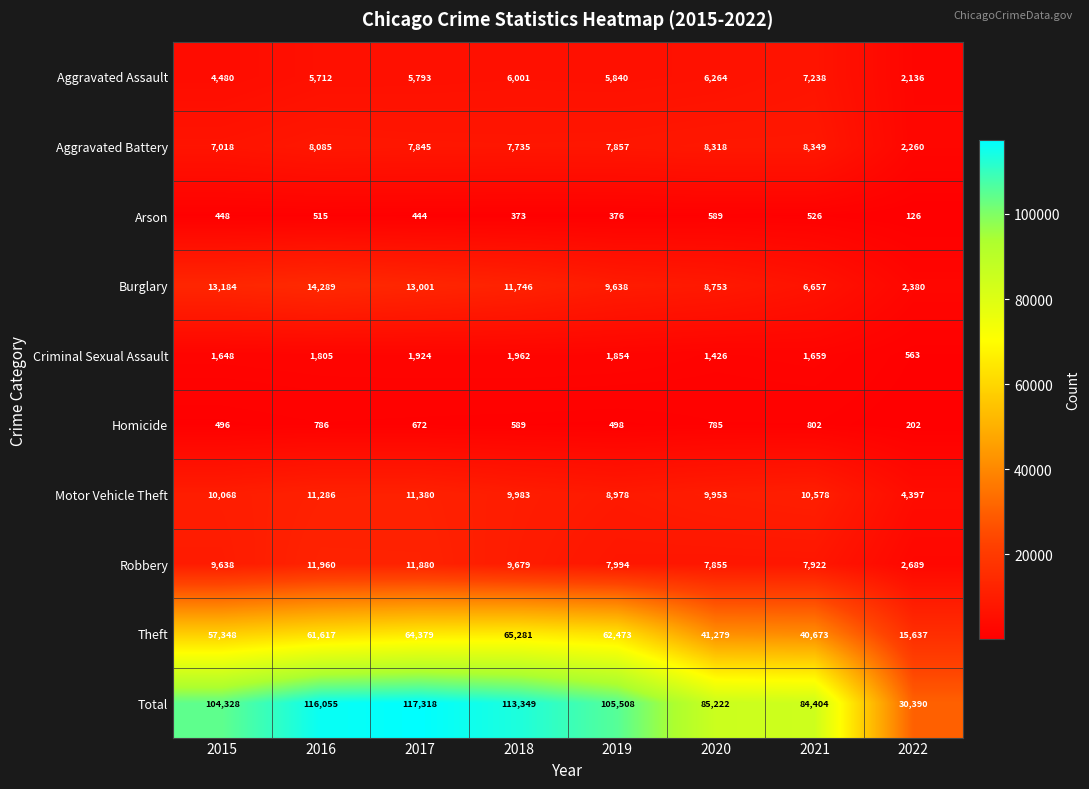

True or false: Aggravated Battery has a value of 2260 at 2022.

True